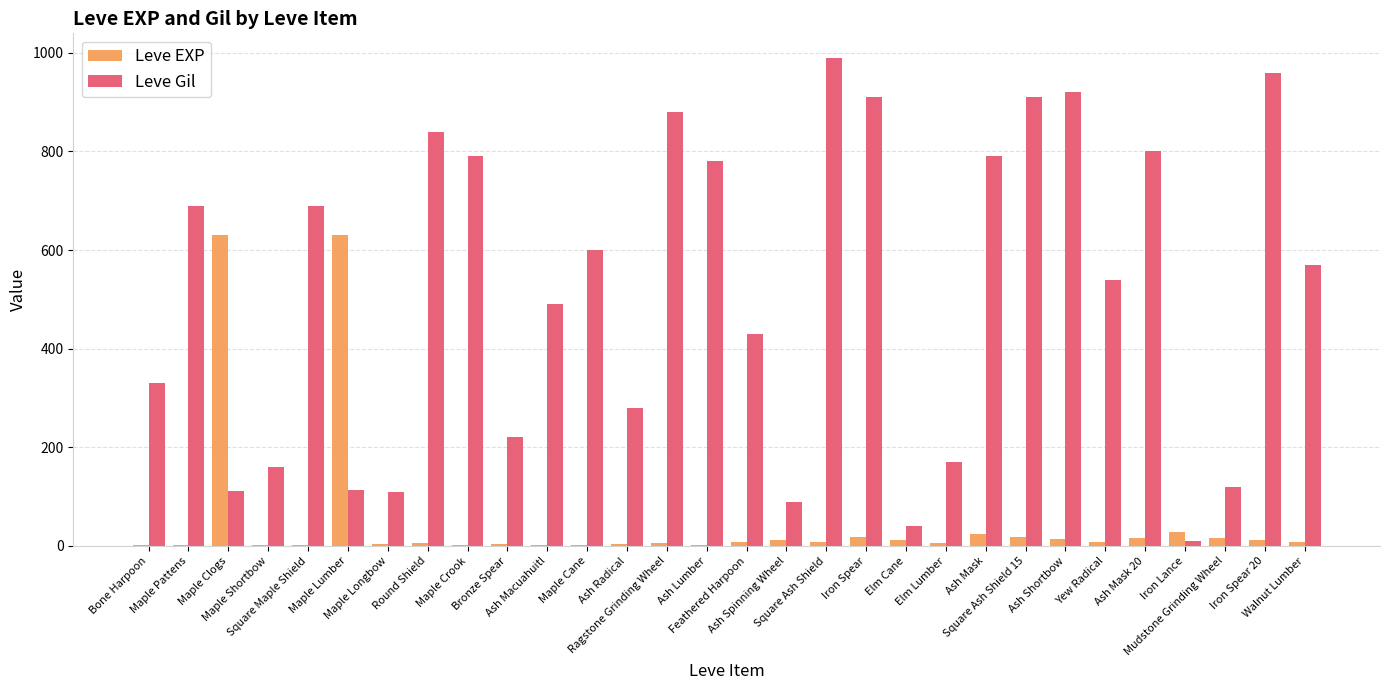

Count the number of data series in this chart.

2